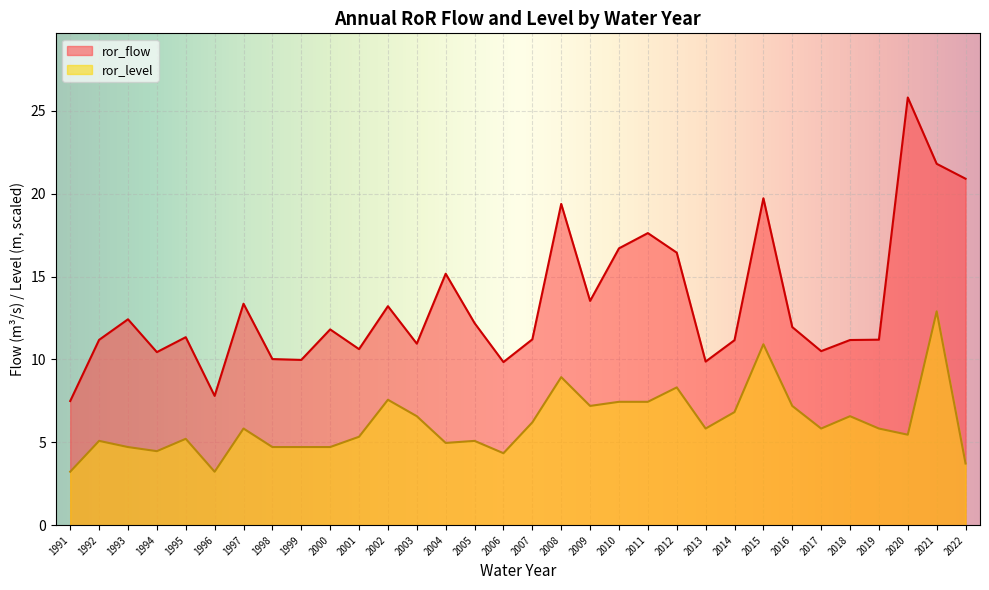

At how many categories does at least one series exceed 24?

1